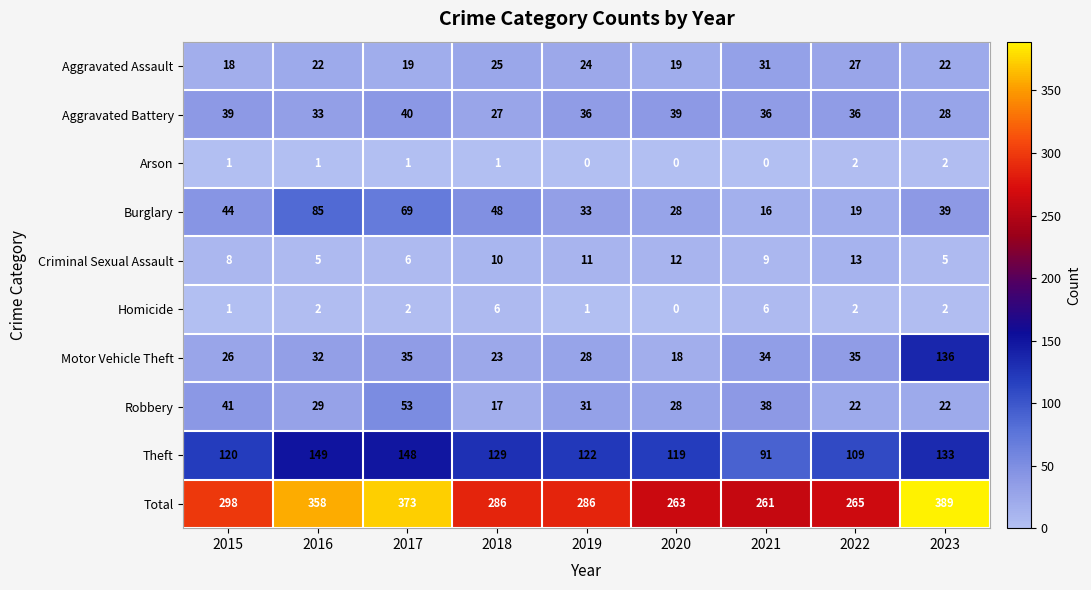

What is the difference between the maximum and minimum values in the Burglary series?

69